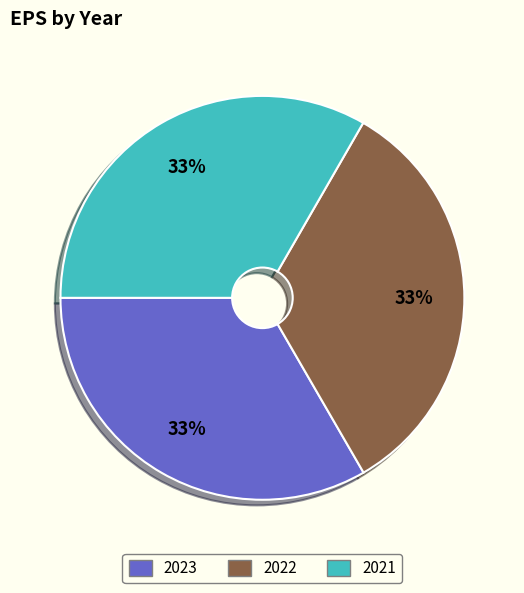

Is it true that 2023 is 33% of the pie?

True